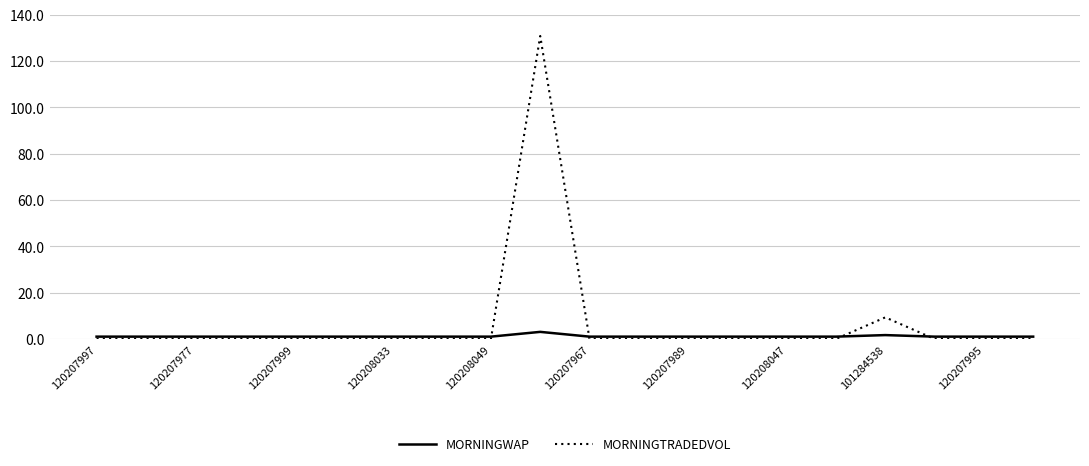

What is the greatest value displayed?

130.7